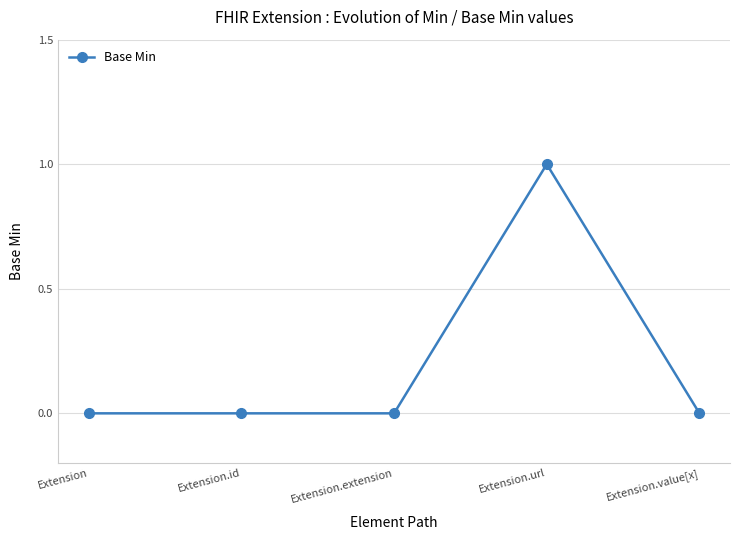

True or false: the data has more than 0 interior local peaks.

True